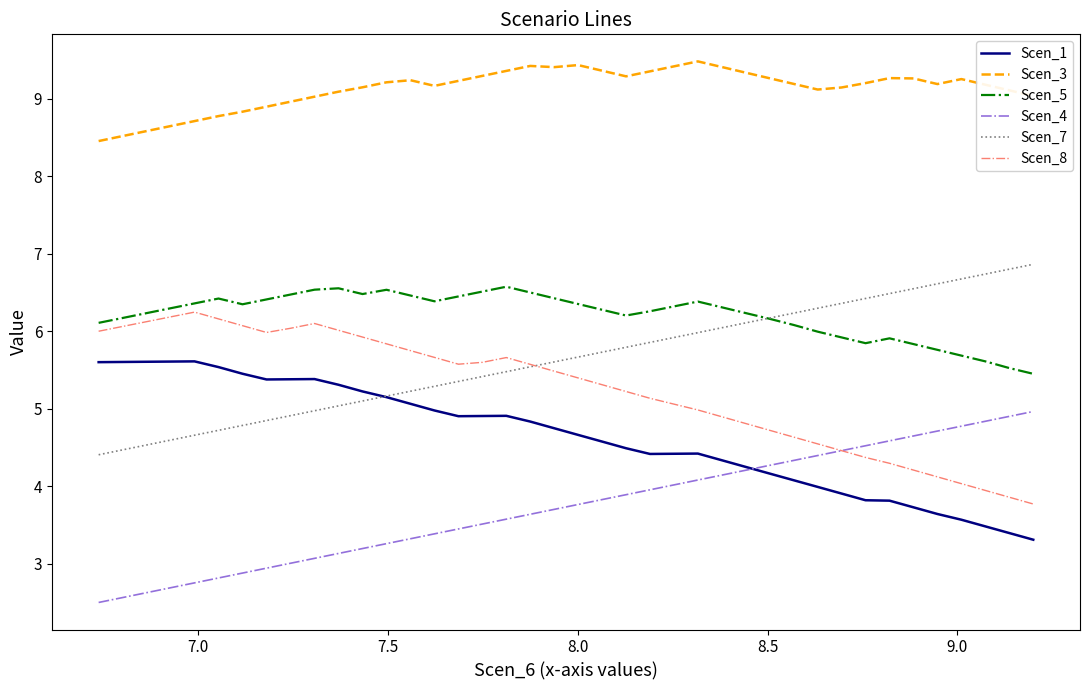

True or false: Scen_4 and Scen_3 cross at least once.

False